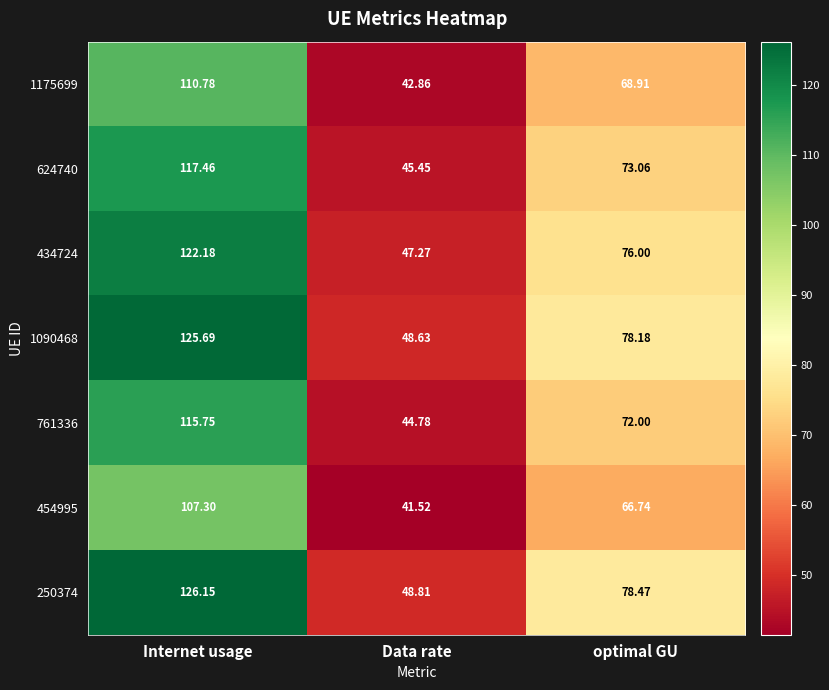

Which label corresponds to the largest value in the chart?

Internet usage